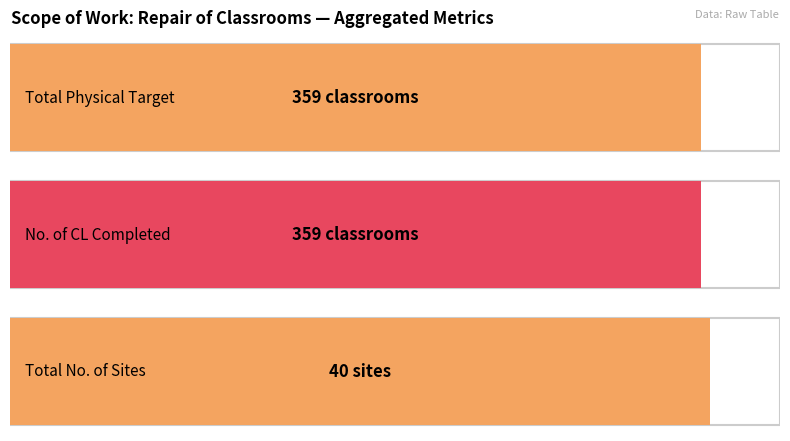

Which series has the largest total across all categories?

TOTAL PHYSICAL TARGET